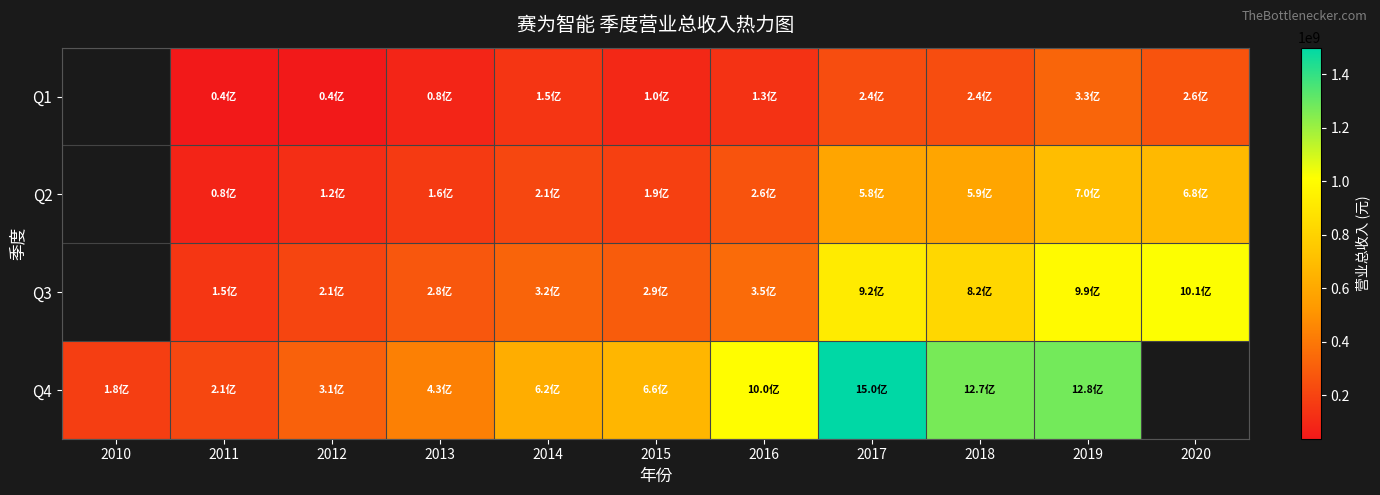

What is the greatest value displayed?

1498494144.9